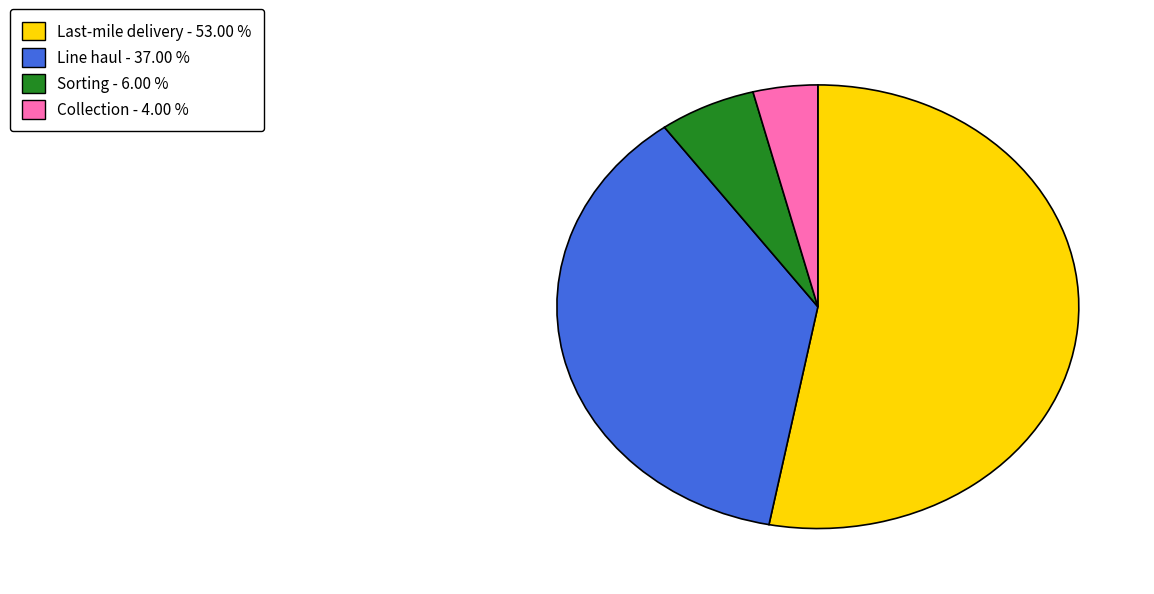

Between Line haul and Sorting, which is larger?

Line haul